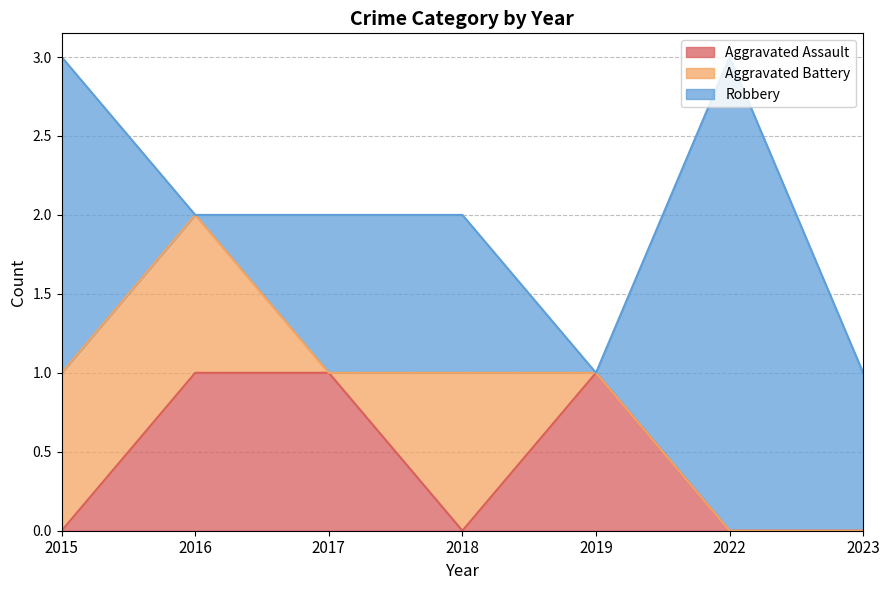

What are all the series names shown in the legend?

Aggravated Assault, Aggravated Battery, Robbery